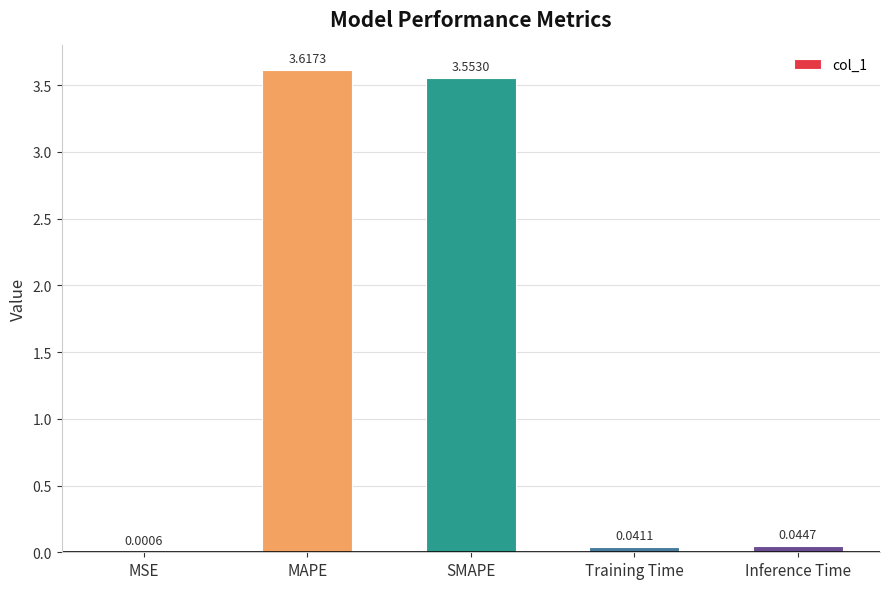

What is the sum of all values?

7.3